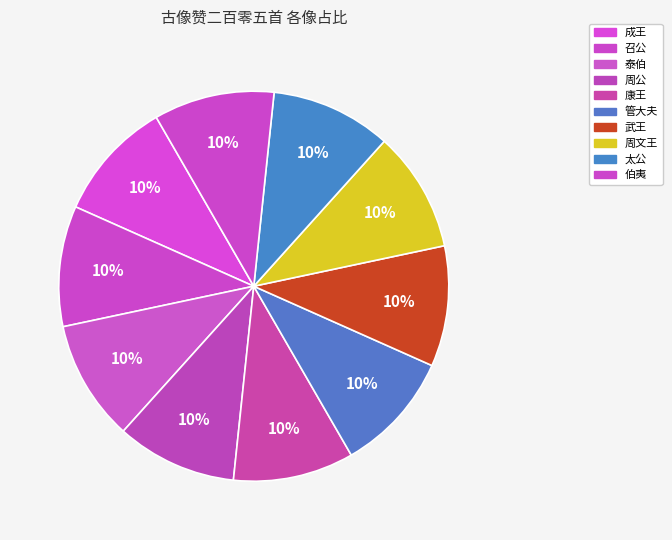

To the nearest percent, what is the average slice percentage?

10%